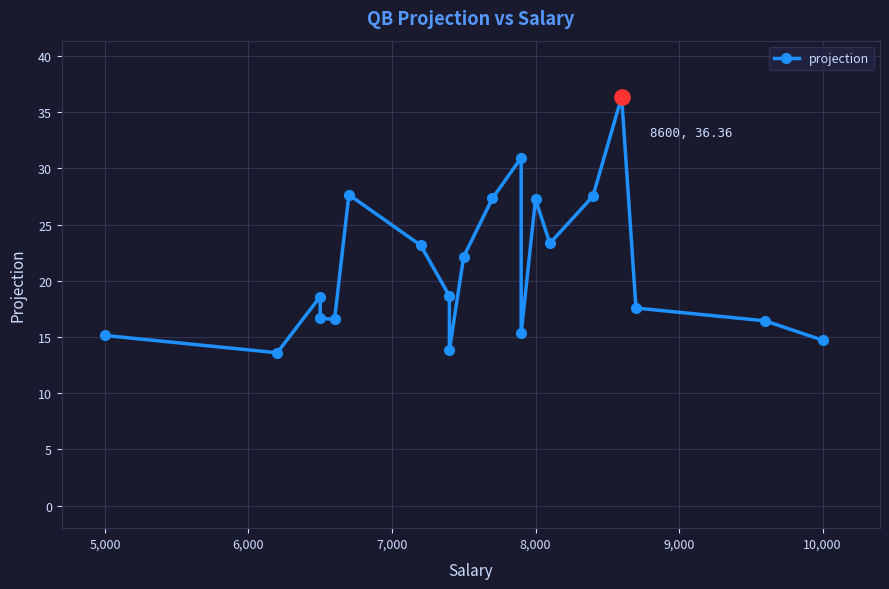

True or false: the data shows 45.2 at 15.

False